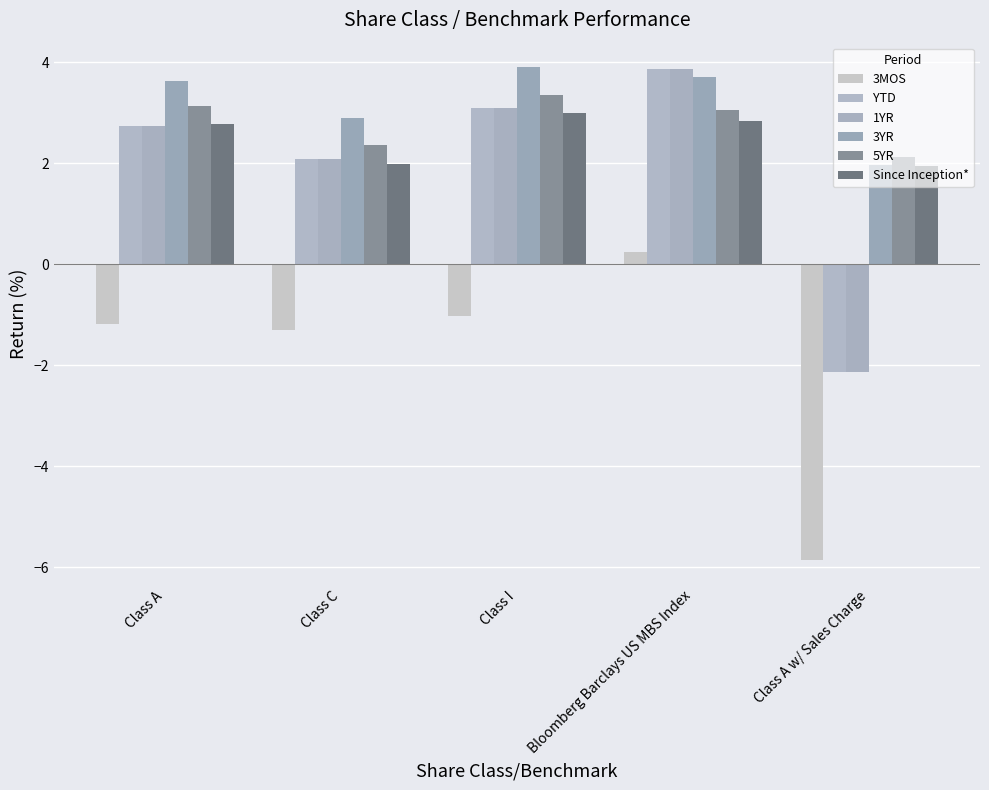

How many bars are there in total?

30